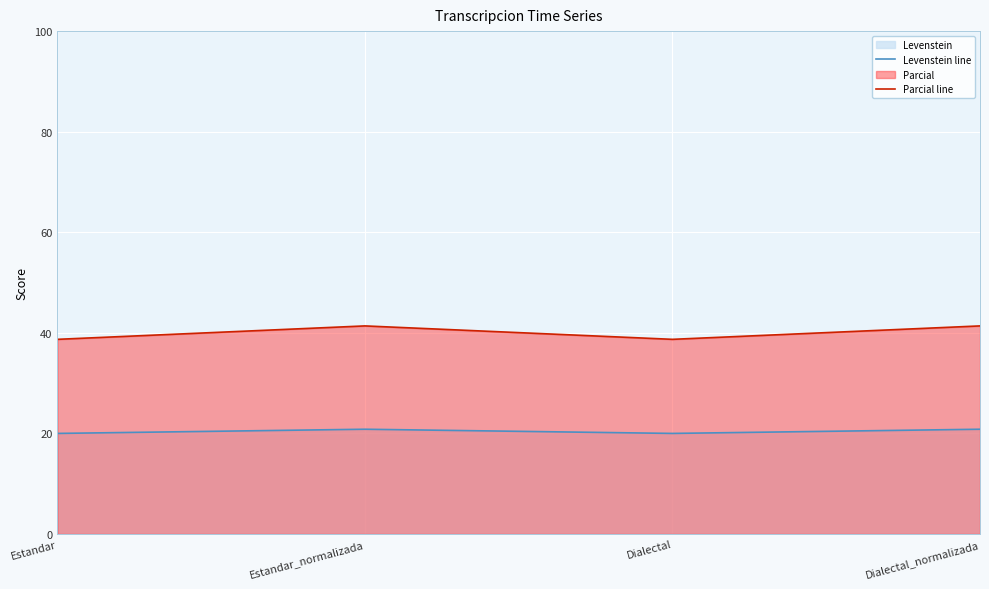

Is the value of Parcial line at Dialectal greater than the value of Levenstein line at Dialectal_normalizada?

Yes